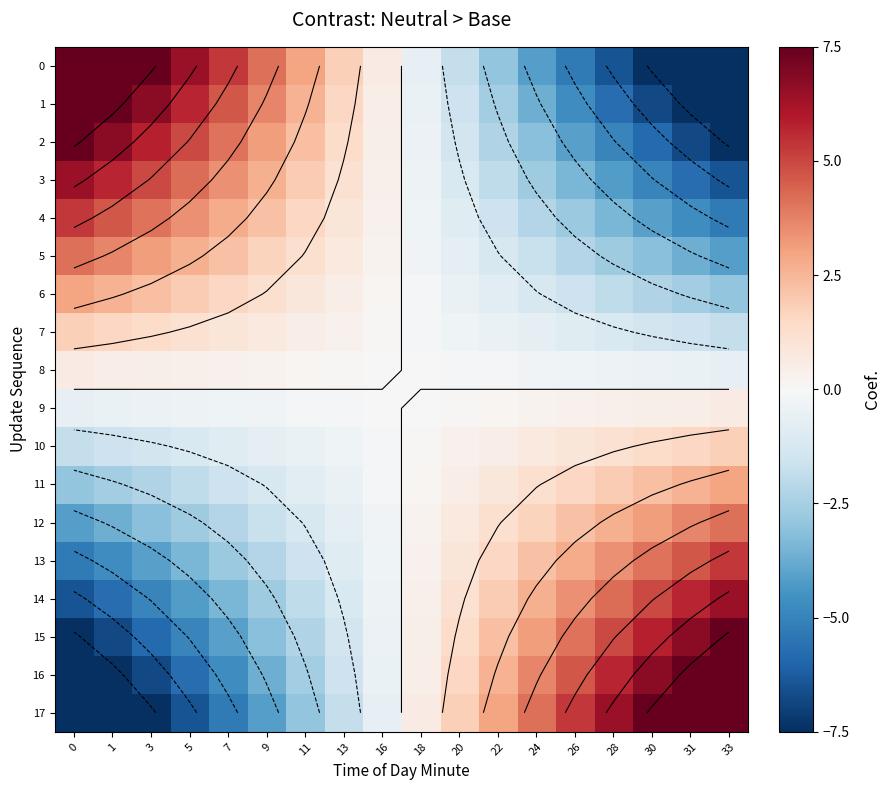

How many data points in 16 are less than 0?

9